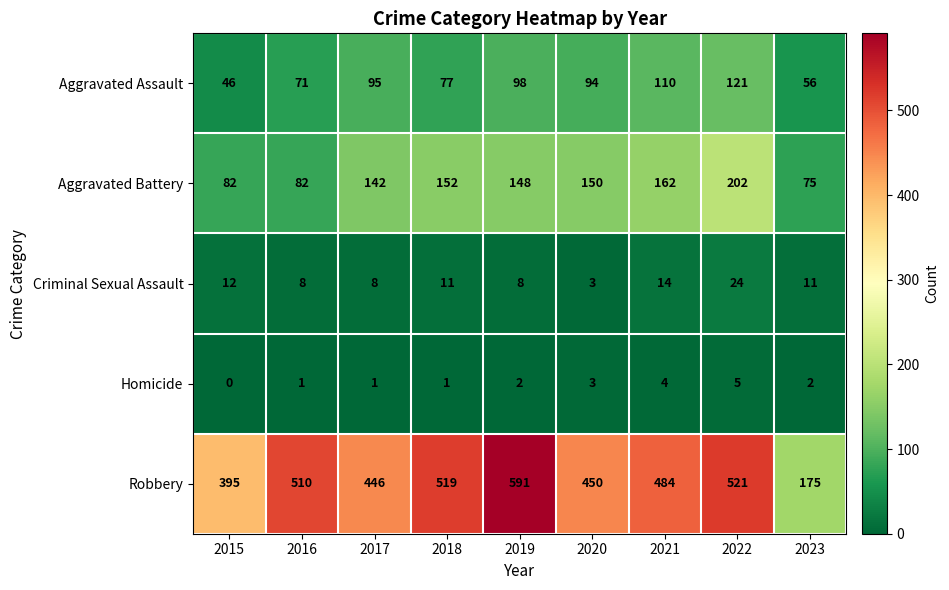

What is the spread (max minus min) of values at 2023?

173